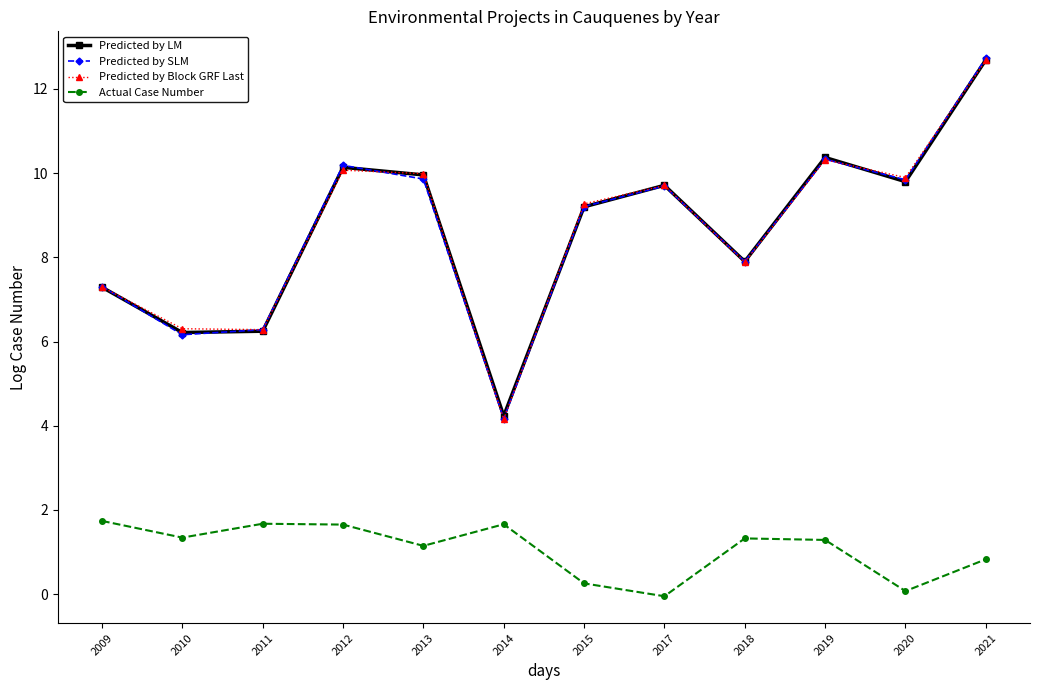

Count the number of data series in this chart.

4